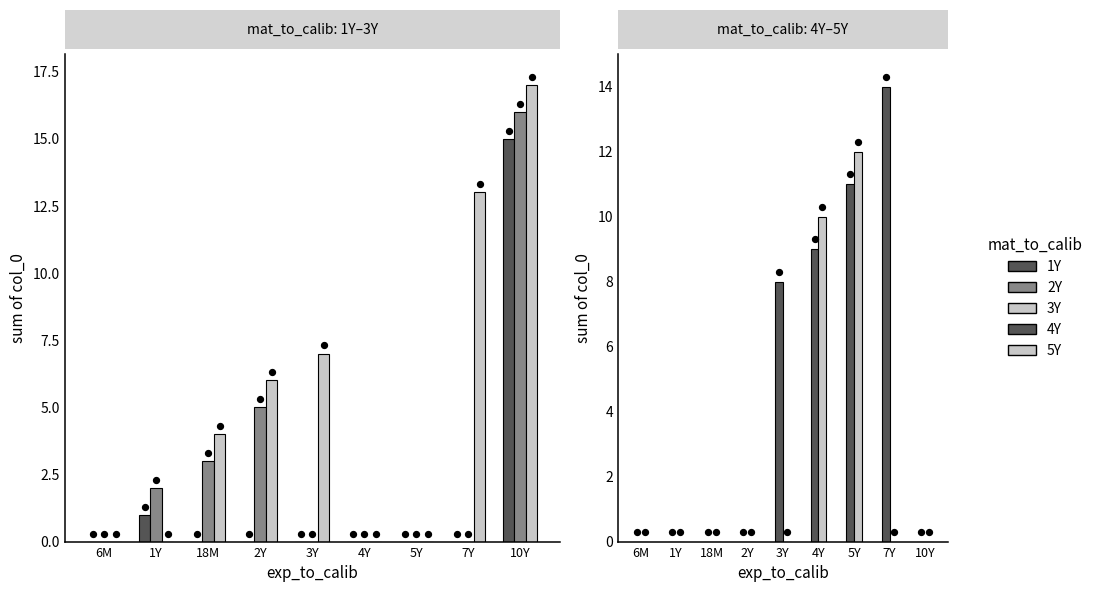

Which series reaches the minimum Y coordinate?

1Y